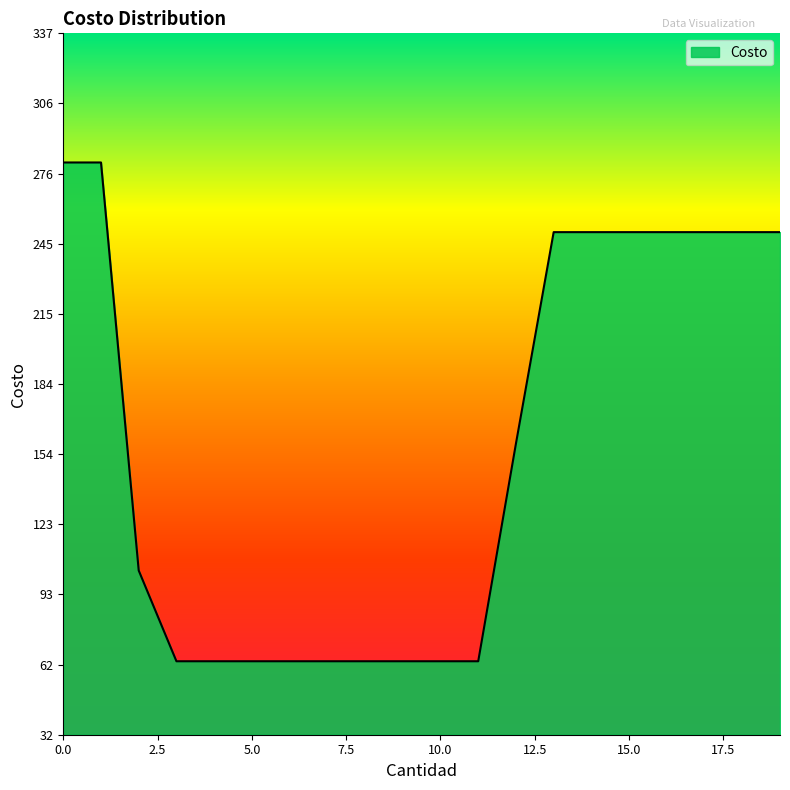

What is the difference between the maximum and second lowest values?

216.7